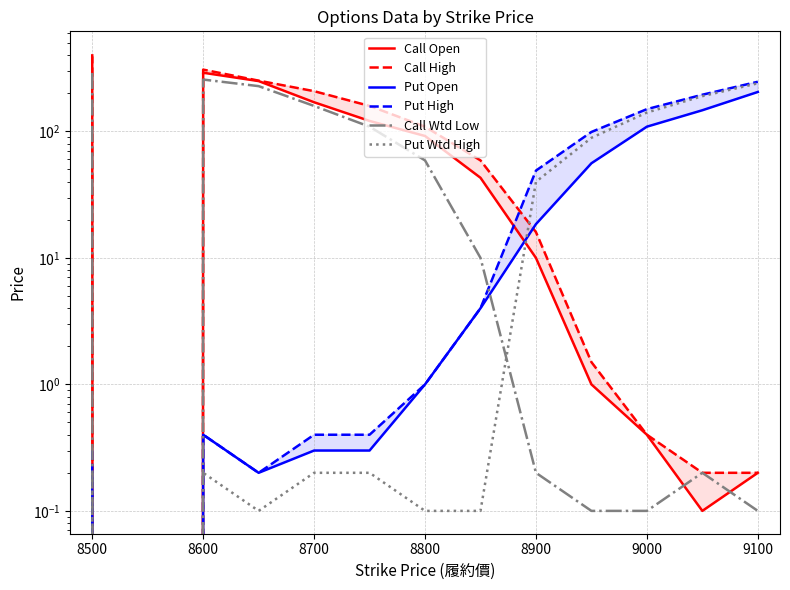

In Put Open, how many points are higher than both neighbors (excluding endpoints)?

1